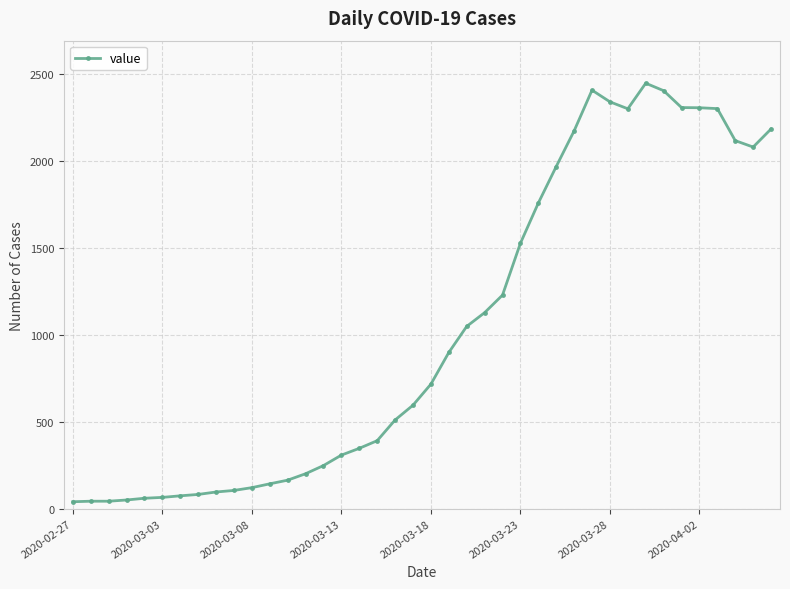

What is the value of the 28th point from the left?

1967